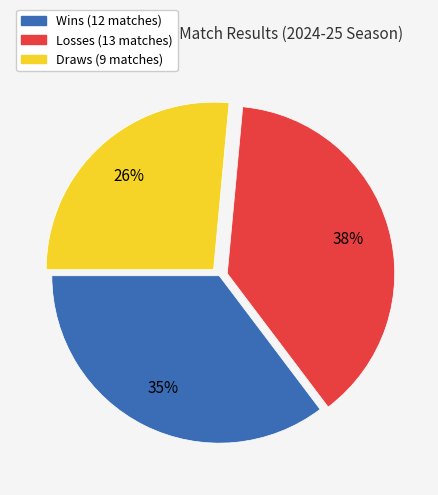

To the nearest percent, what is the average slice percentage?

33%